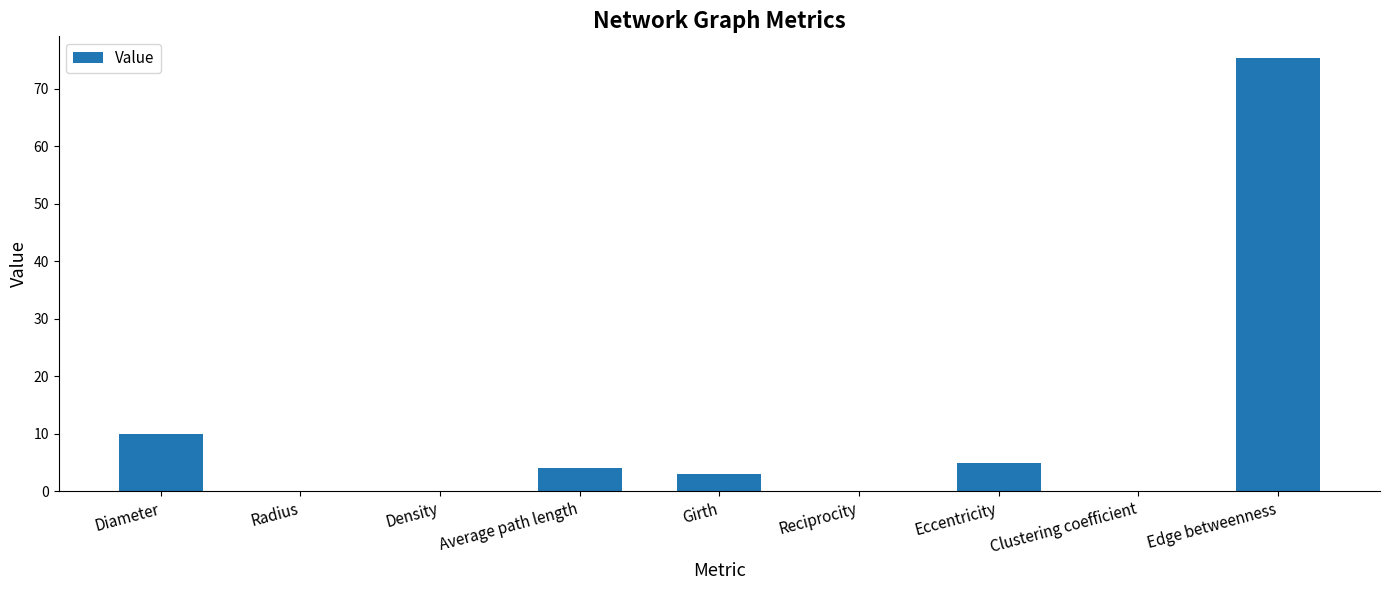

How many series are shown in this chart?

1